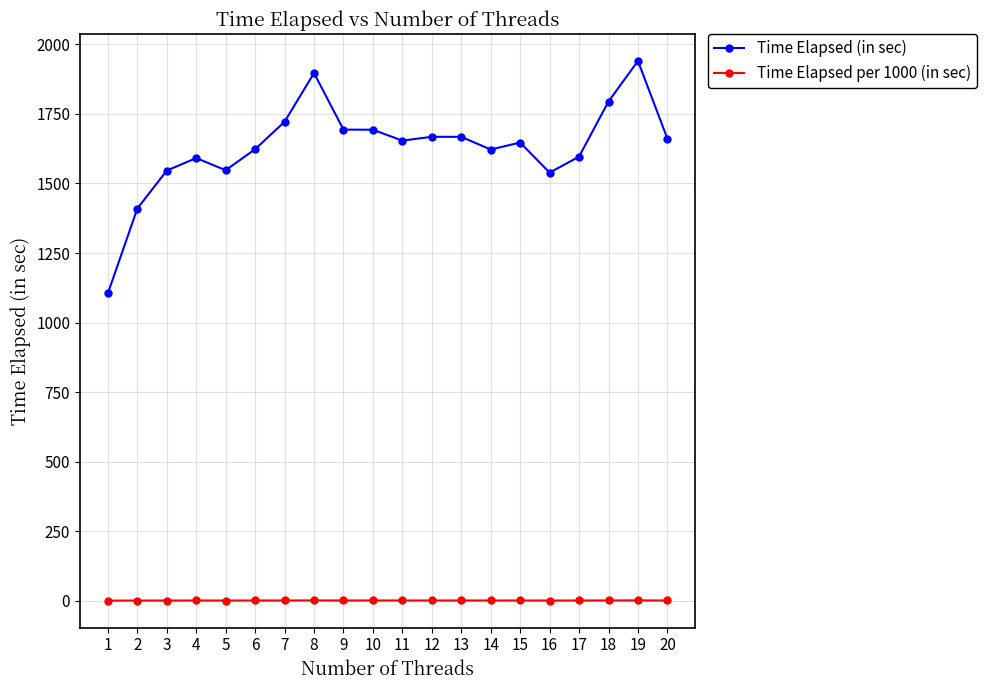

At how many categories does at least one series exceed 25?

20